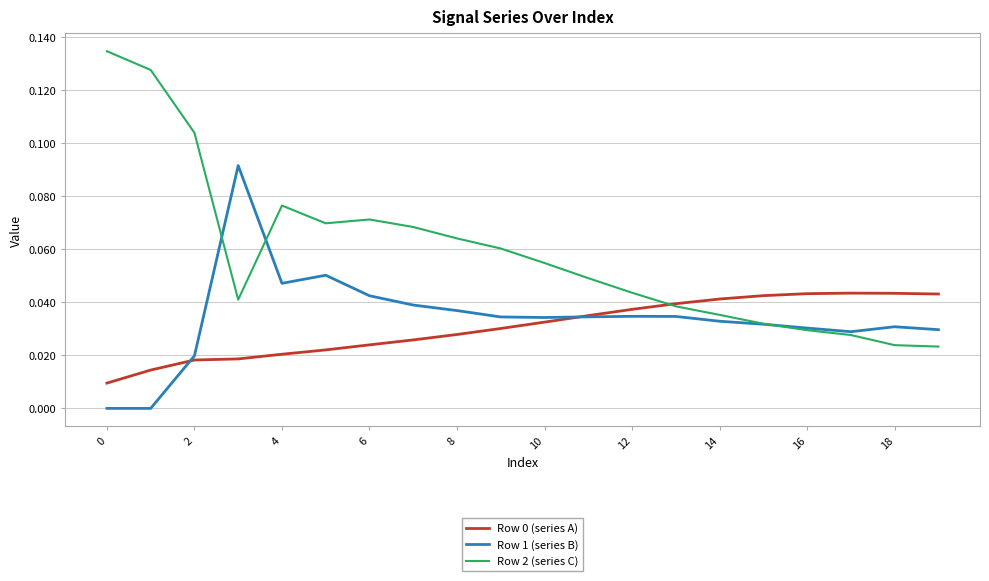

Which series has the widest spread of values?

Row 2 (series C)